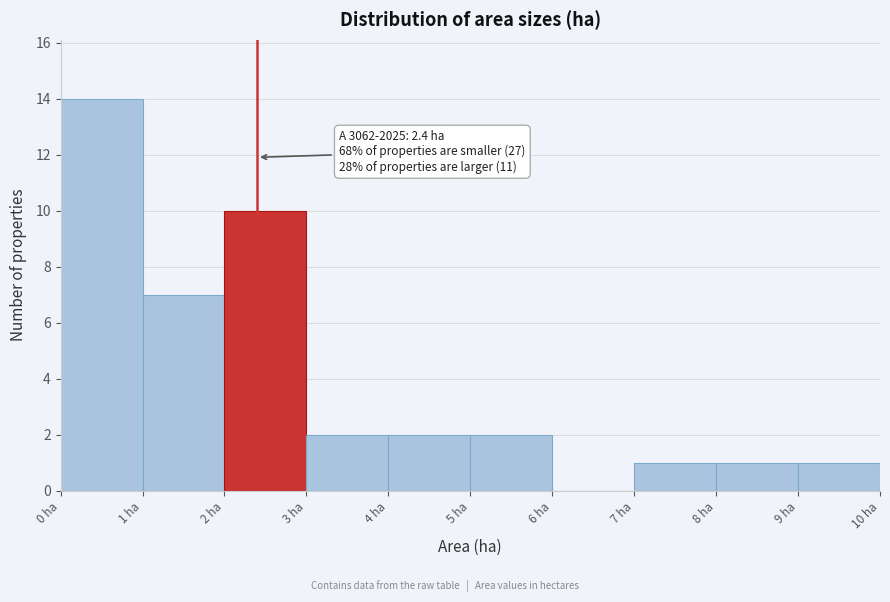

Over which range of the x-axis is the bar tallest?

0 to 1